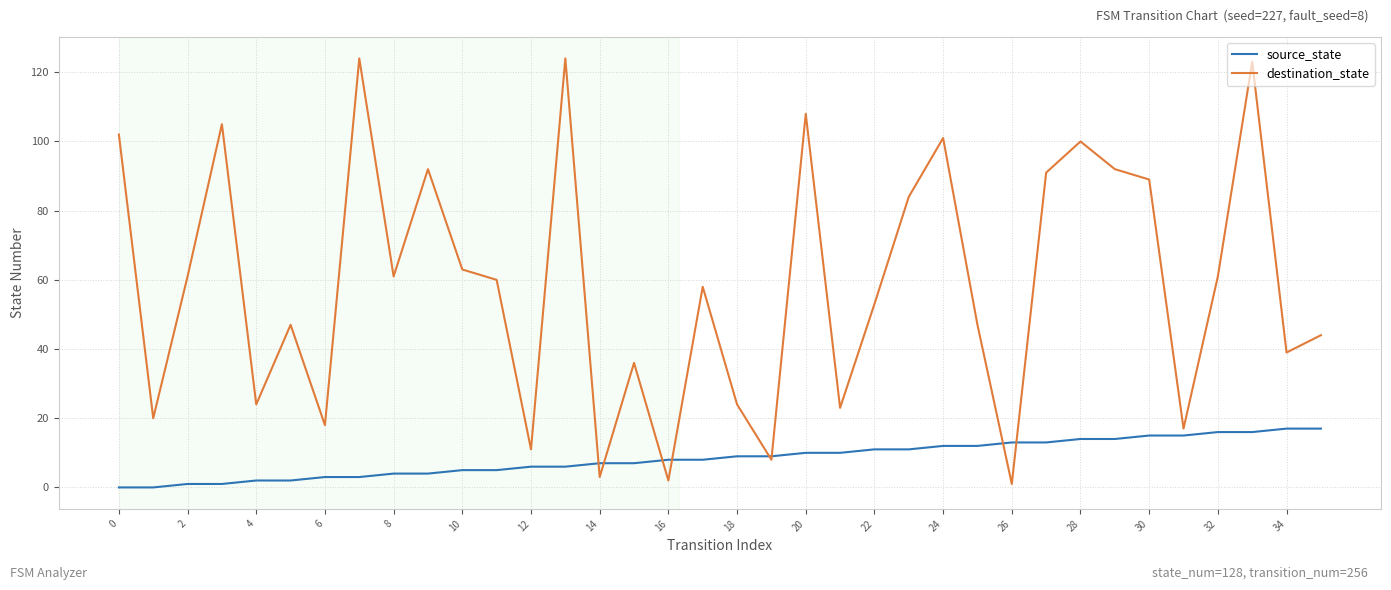

Which series has the largest range (max minus min)?

destination_state